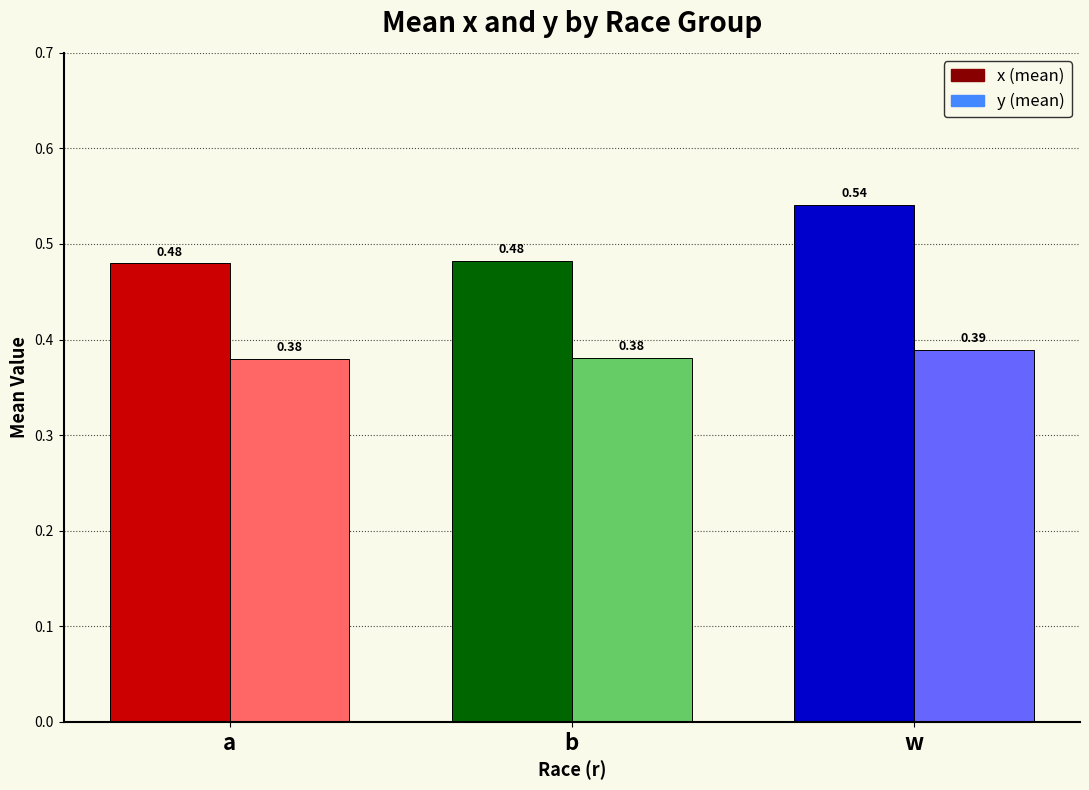

What is the total value across all series at b?

0.9